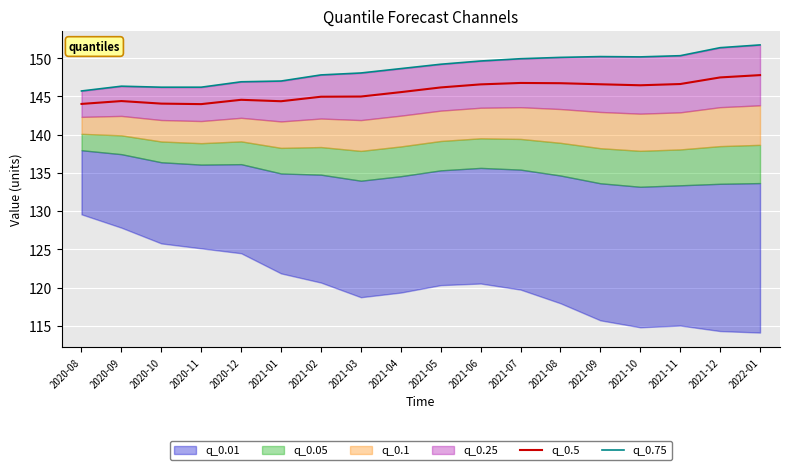

Is it true that q_0.5 equals 146.8 at 2021-07?

True